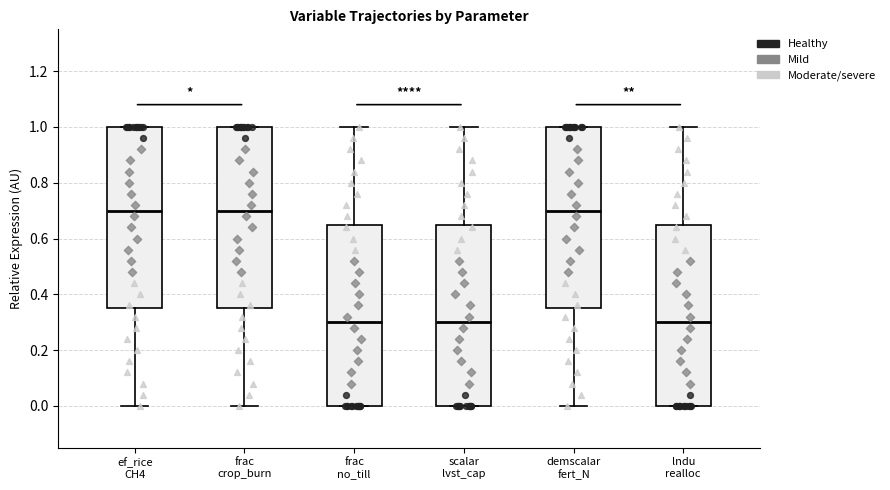

Reading left to right, read every box against the y-axis: the position of its median line, the range the box covers, and the ends of its whiskers. The values are not printed on the chart, so give them approximately, as read against the axis.

ef_rice CH4: median 0.70, box 0.36 to 1.00, whiskers 0.00 to 1.00
frac crop_burn: median 0.70, box 0.36 to 1.00, whiskers 0.00 to 1.00
frac no_till: median 0.30, box 0.00 to 0.66, whiskers 0.00 to 1.00
scalar lvst_cap: median 0.30, box 0.00 to 0.66, whiskers 0.00 to 1.00
demscalar fert_N: median 0.70, box 0.36 to 1.00, whiskers 0.00 to 1.00
lndu realloc: median 0.30, box 0.00 to 0.66, whiskers 0.00 to 1.00